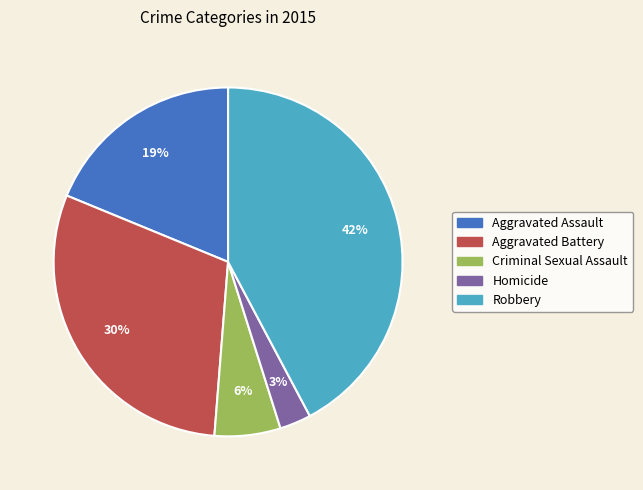

How many segments does this pie chart have?

5